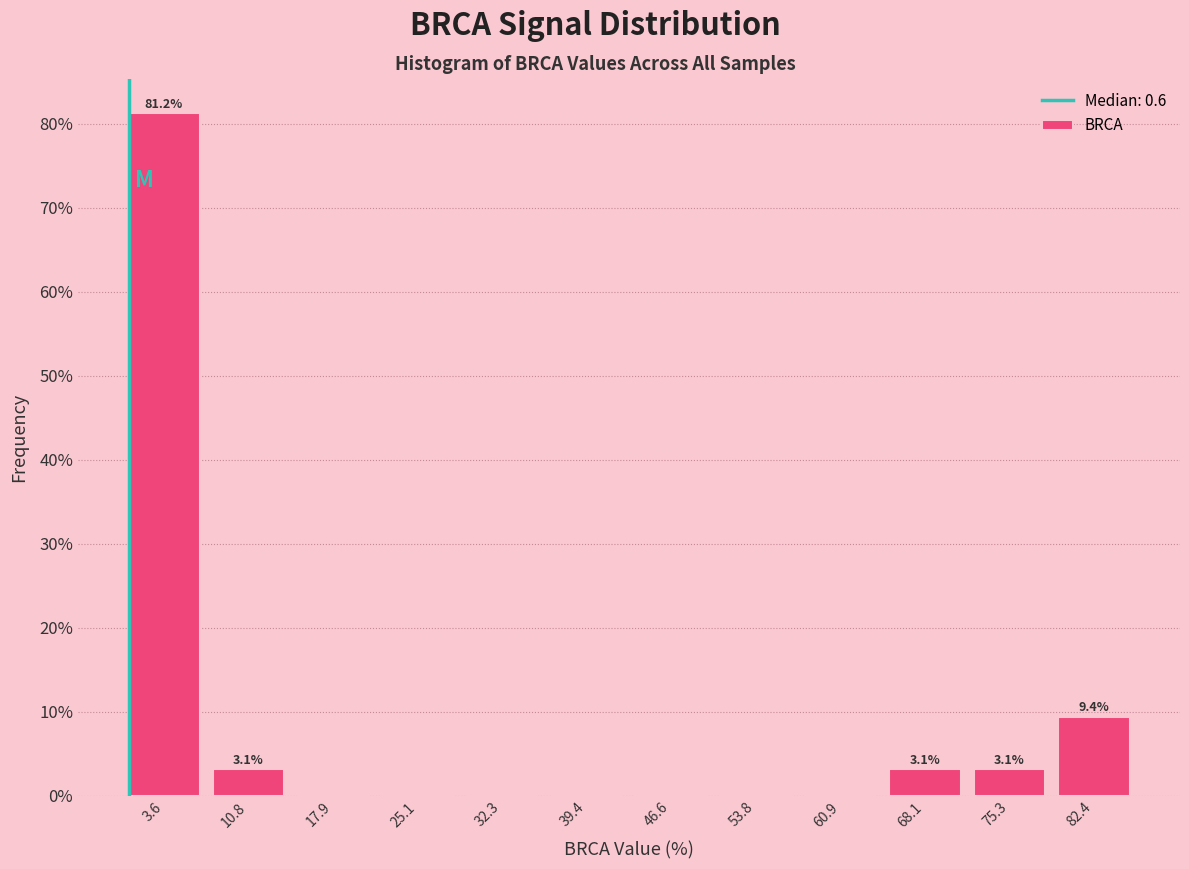

Which range on the x-axis has the tallest bar?

0 to 7